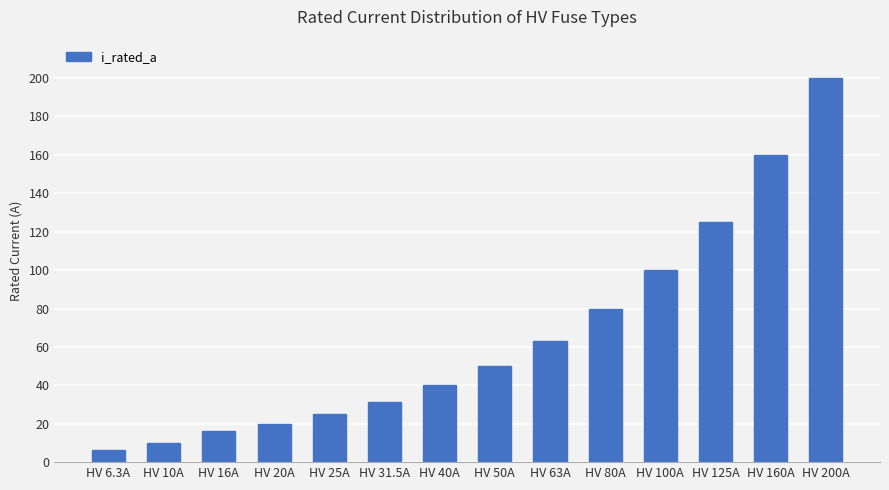

Reading left to right, what are all the values shown in this chart?

HV 6.3A=6.3	HV 10A=10.0	HV 16A=16.0	HV 20A=20.0	HV 25A=25.0	HV 31.5A=31.5	HV 40A=40.0	HV 50A=50.0	HV 63A=63.0	HV 80A=80.0	HV 100A=100.0	HV 125A=125.0	HV 160A=160.0	HV 200A=200.0